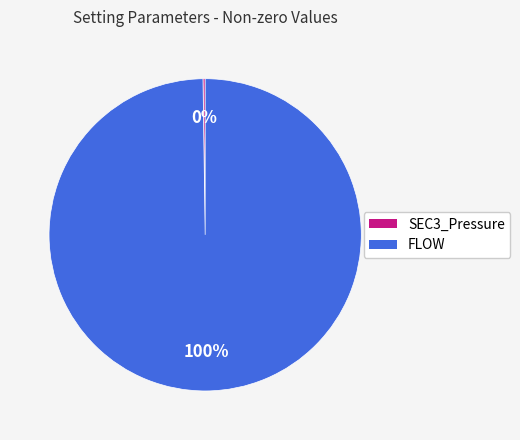

Which category has the biggest portion of the pie?

FLOW